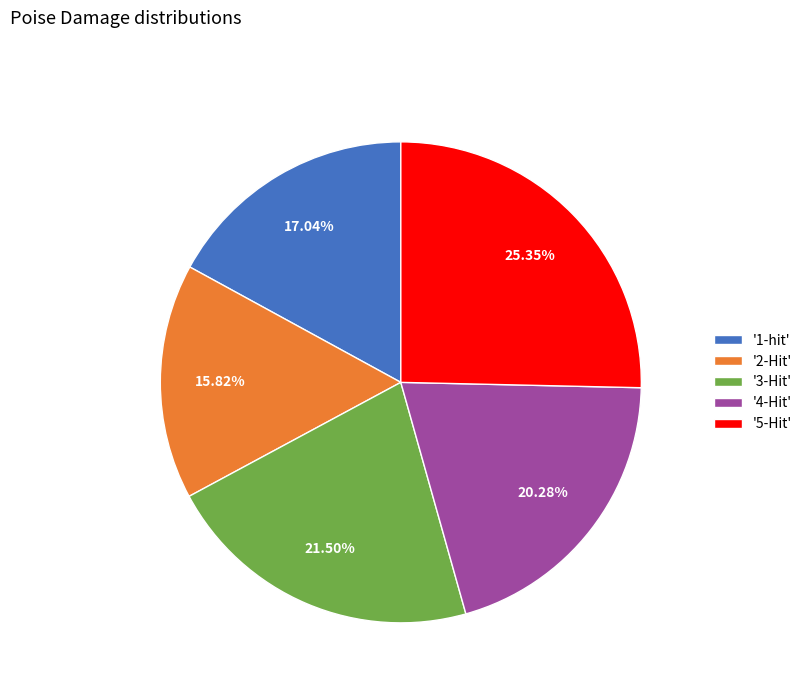

Which category has the biggest portion of the pie?

'5-Hit'